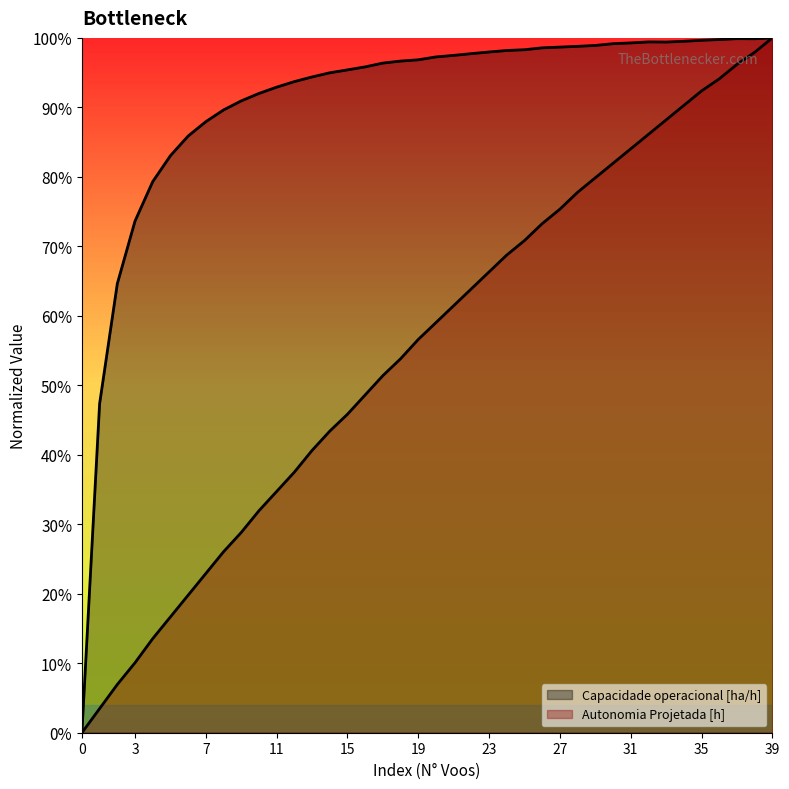

The Capacidade operacional [ha/h] series shows 1.4 at 7. True or false?

False